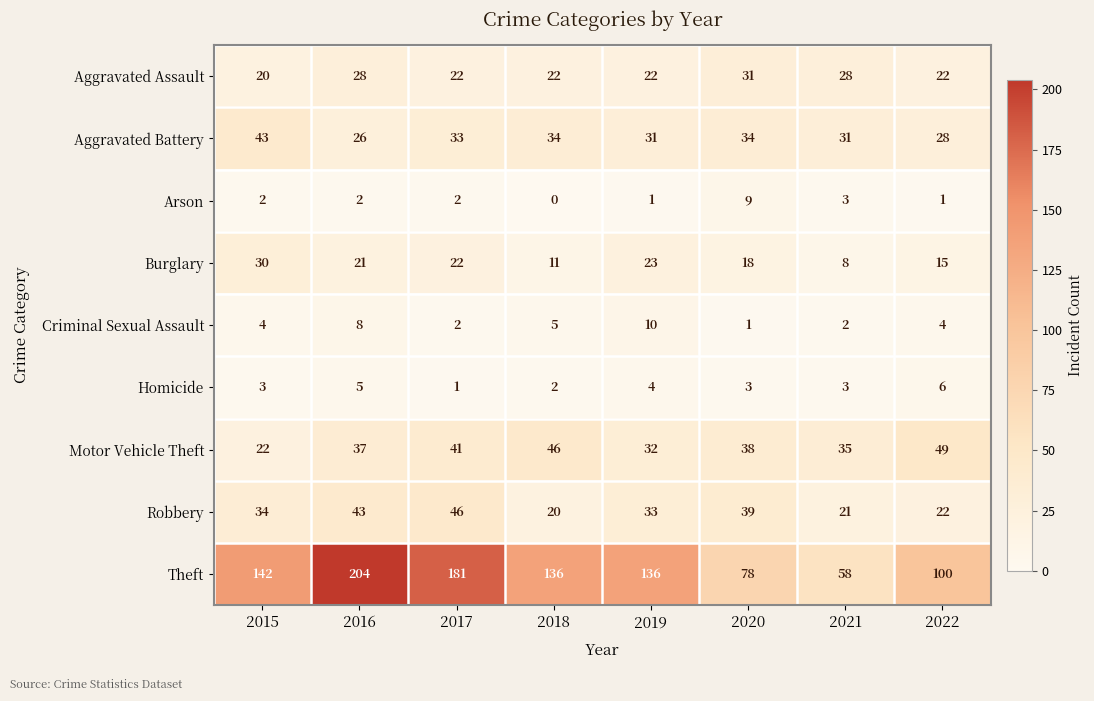

Where does the Aggravated Assault series first go above 22?

2016